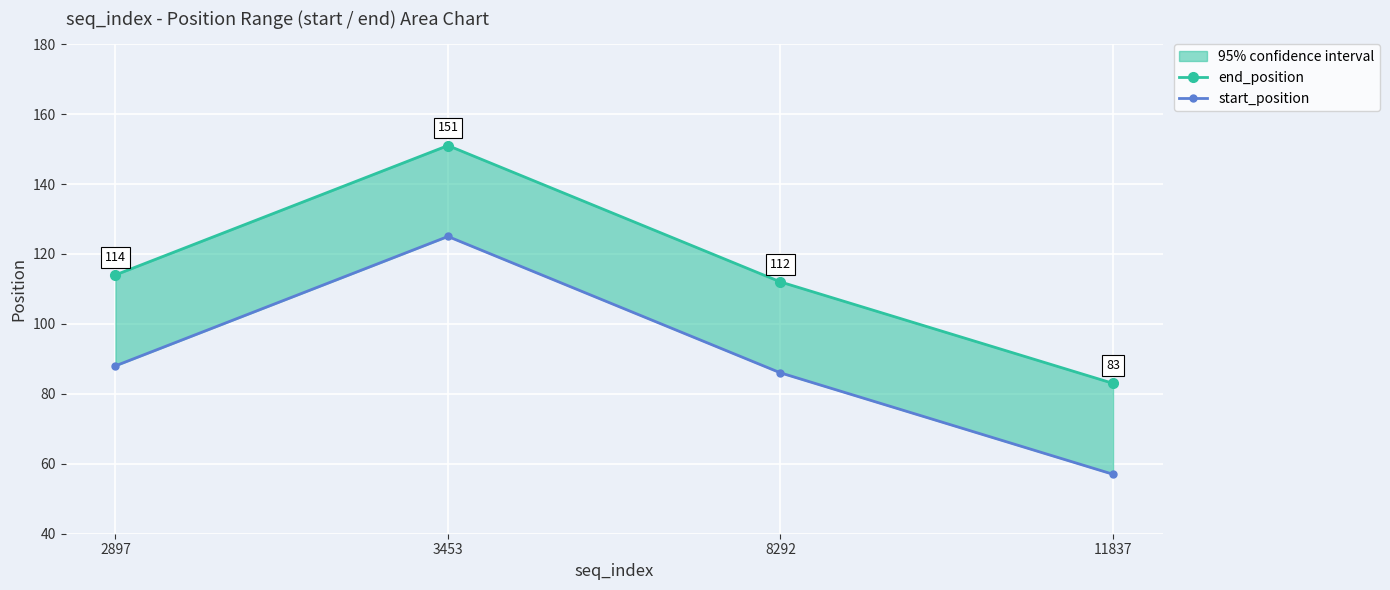

What is the value of the end_position point at the 2nd from the left?

151